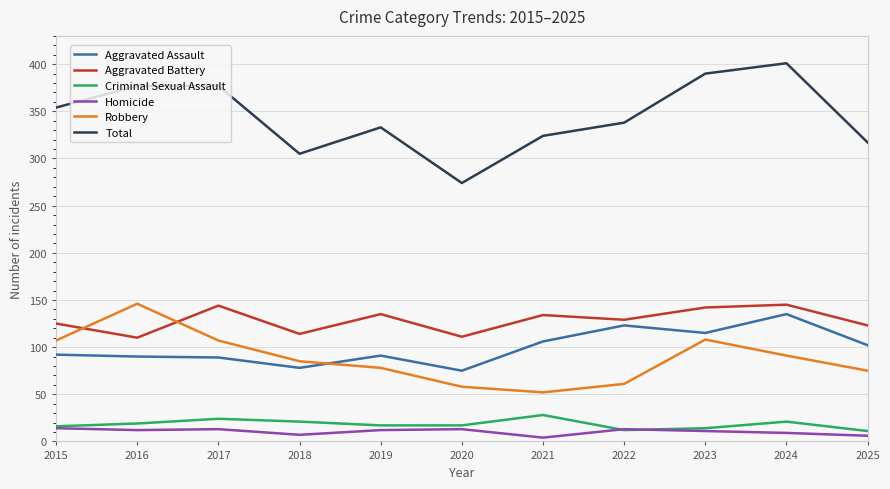

Which series has the widest spread of values?

Total